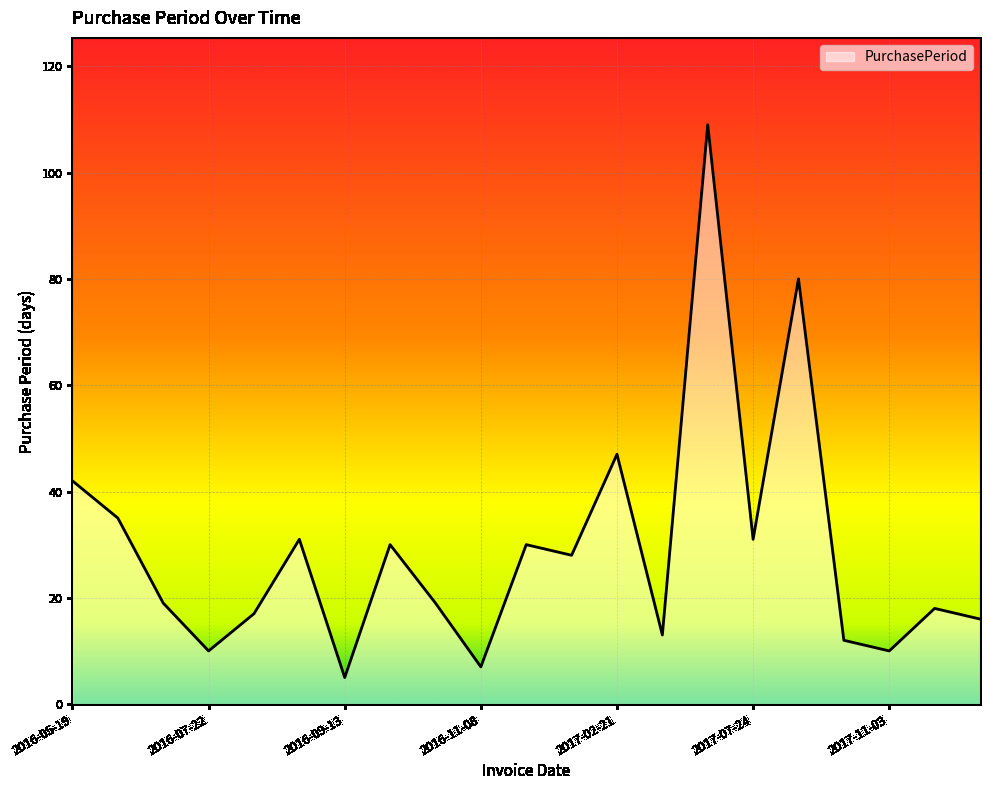

What is the smallest value displayed?

5